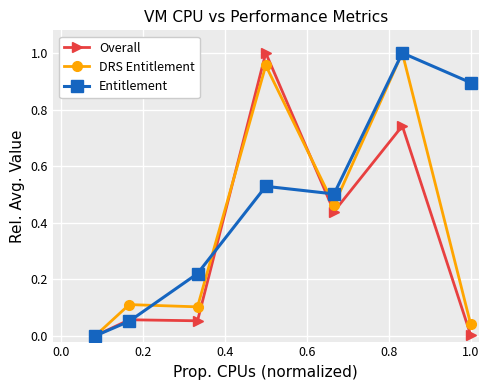

List the series in order of their overall mean, lowest first.

Overall, DRS Entitlement, Entitlement